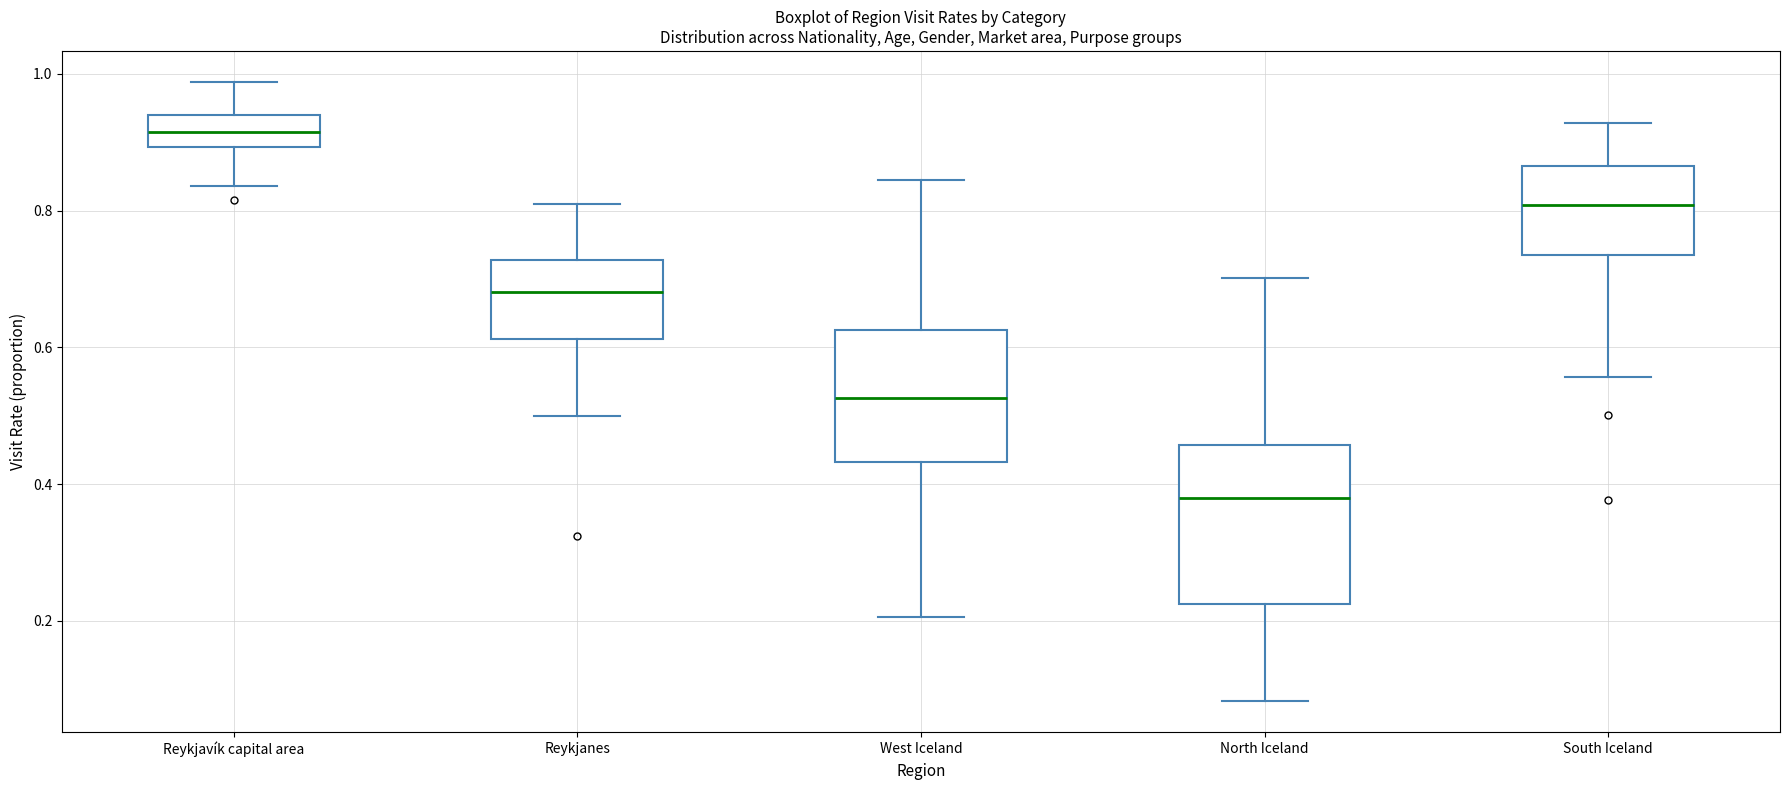

Reading left to right, read every box against the y-axis: the position of its median line, the range the box covers, and the ends of its whiskers. The values are not printed on the chart, so give them approximately, as read against the axis.

Reykjavík capital area: median 0.92, box 0.90 to 0.94, whiskers 0.84 to 0.98
Reykjanes: median 0.68, box 0.62 to 0.72, whiskers 0.50 to 0.80
West Iceland: median 0.52, box 0.44 to 0.62, whiskers 0.20 to 0.84
North Iceland: median 0.38, box 0.22 to 0.46, whiskers 0.08 to 0.70
South Iceland: median 0.80, box 0.74 to 0.86, whiskers 0.56 to 0.92